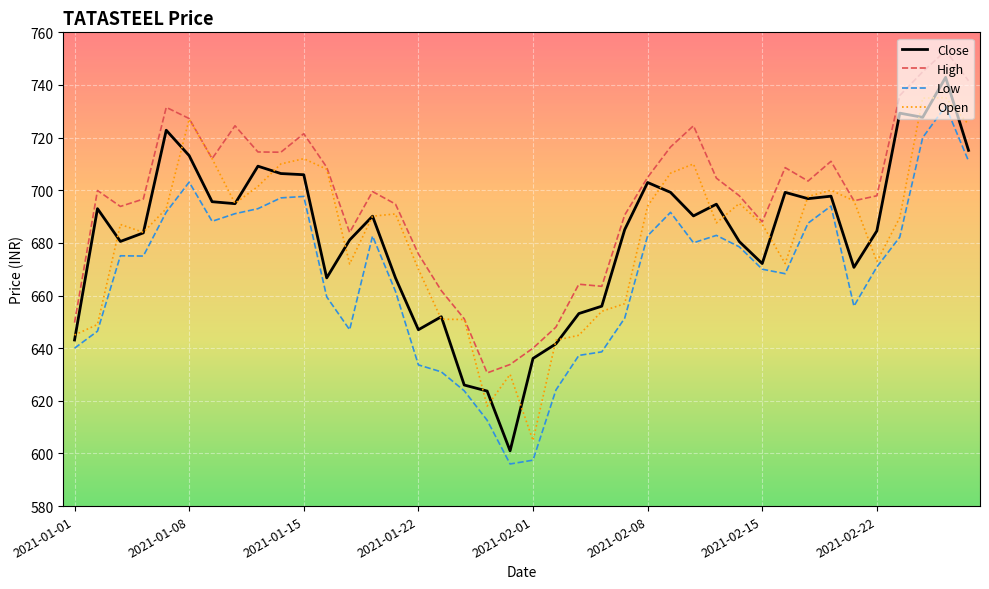

True or false: High and Low intersect in this chart.

False